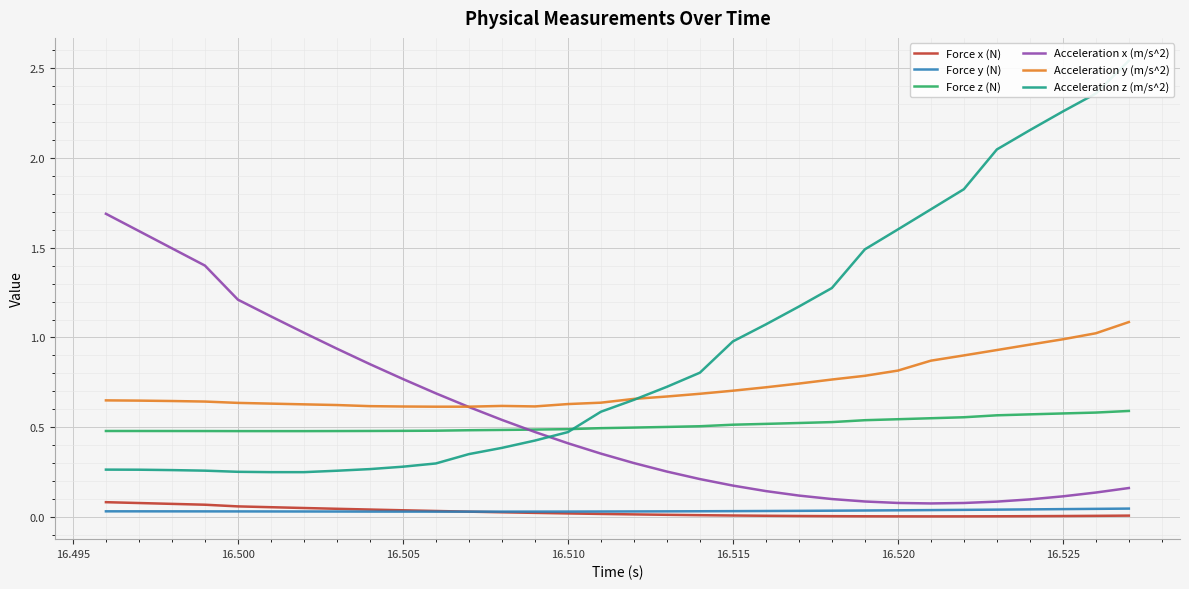

What is the maximum value for Acceleration y (m/s^2)?

1.1